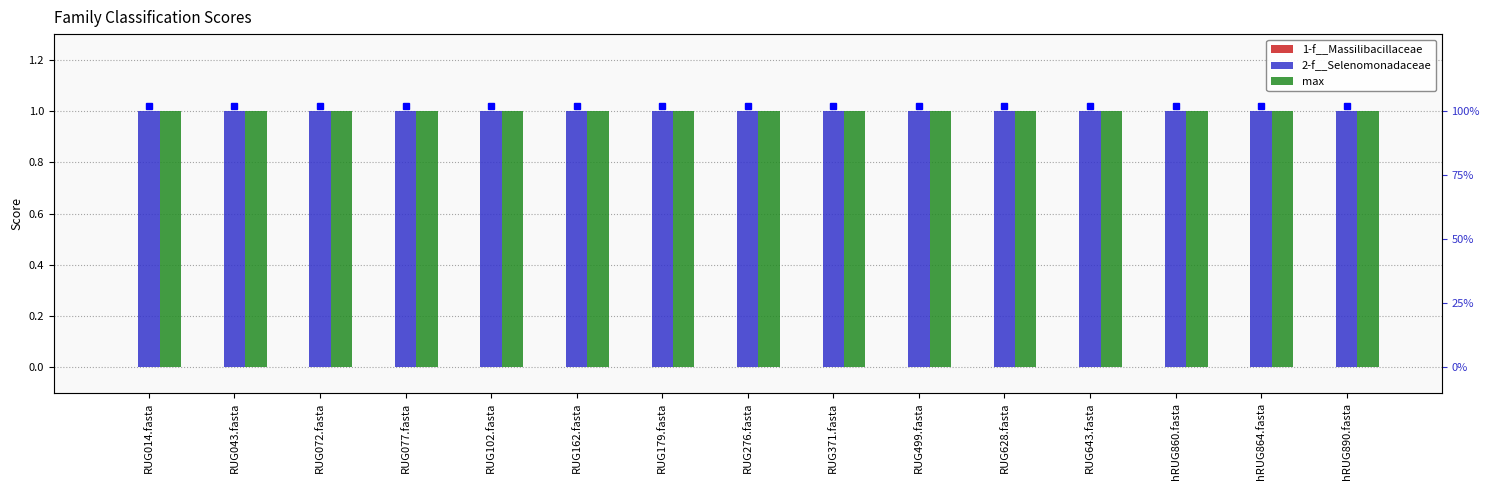

At RUG371.fasta, list the series in order from largest to smallest.

2-f__Selenomonadaceae, max, 1-f__Massilibacillaceae